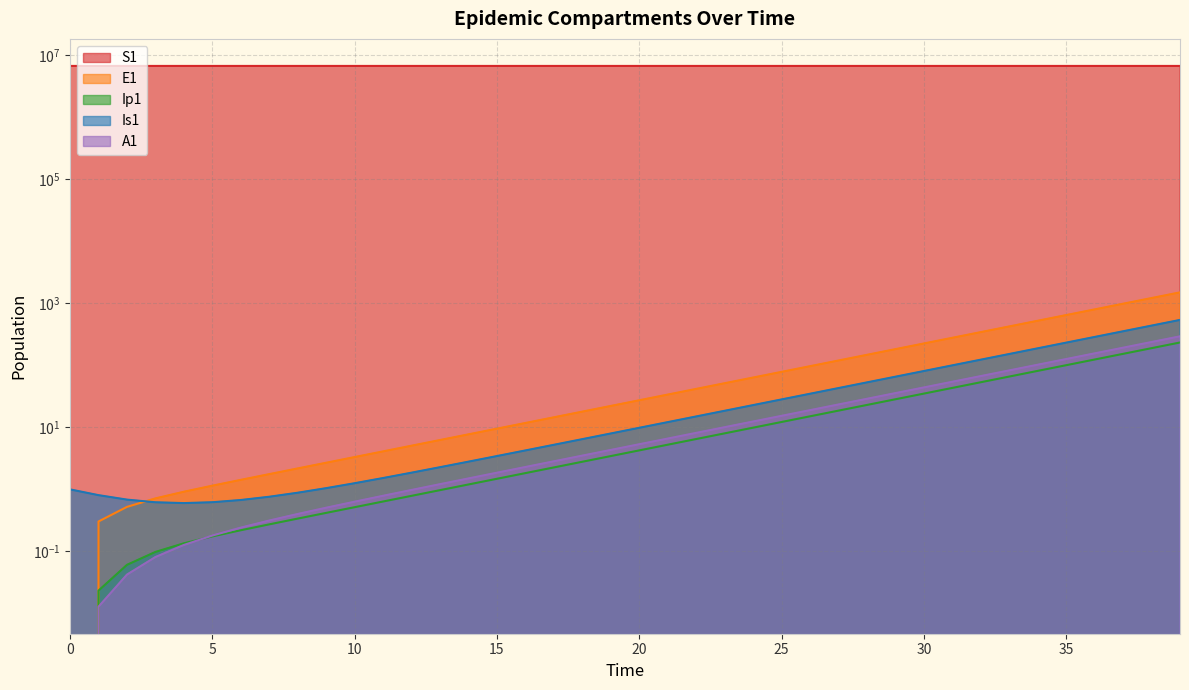

What is the difference between the E1 values at 34 and 4?

520.9